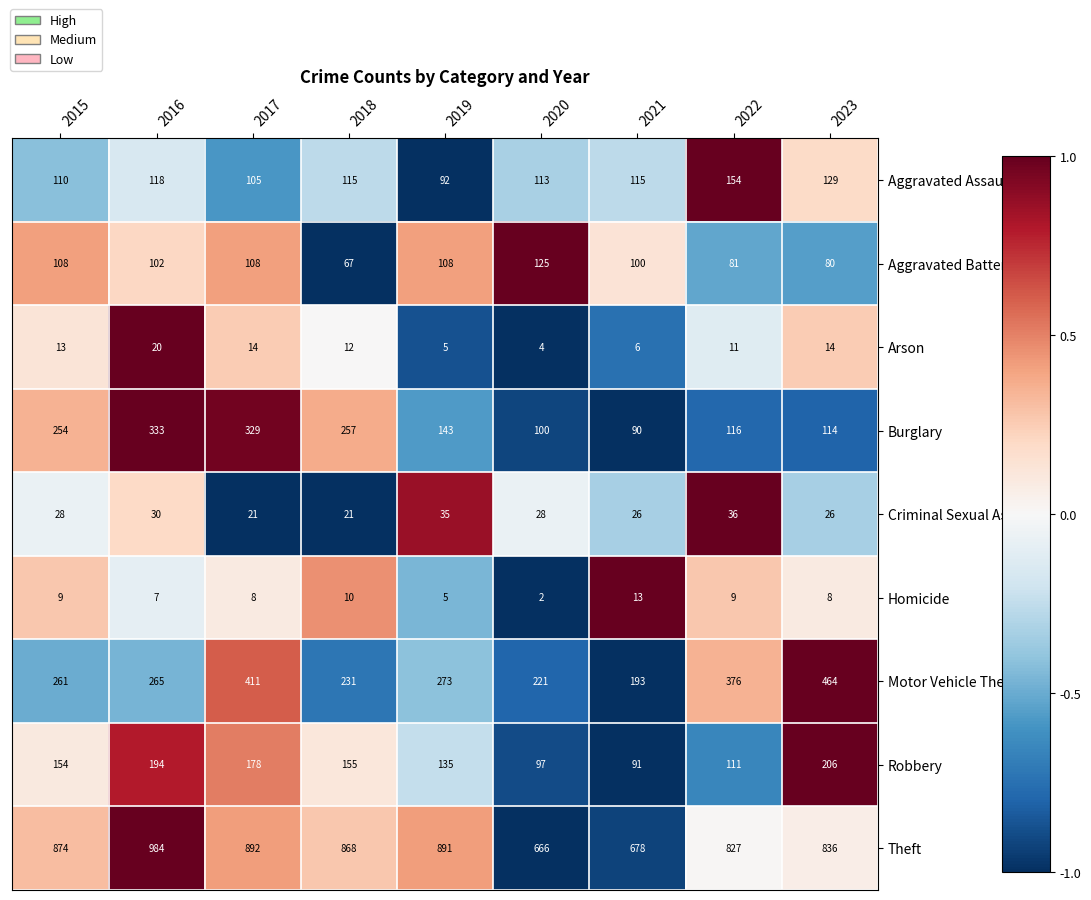

Which series changed the most between 2016 and 2019?

Burglary